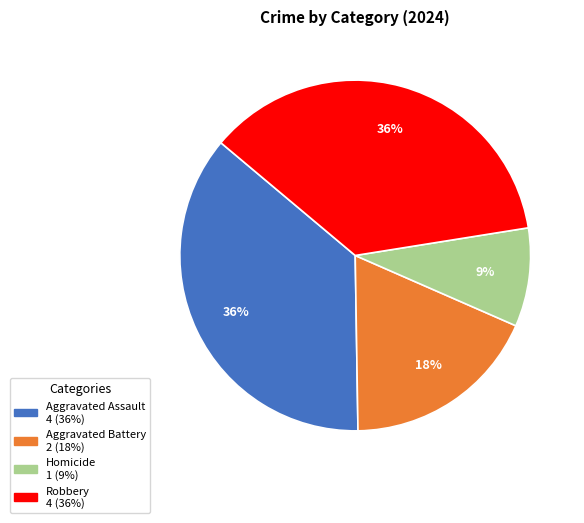

To the nearest percent, what is the difference between the largest and smallest slice percentages?

27%